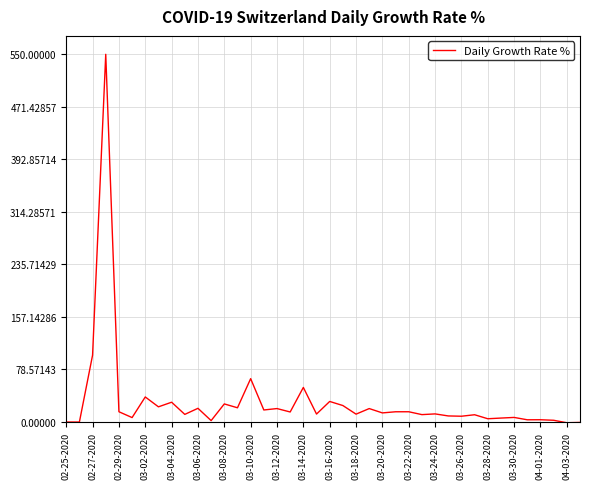

What is the greatest value displayed?

550.0